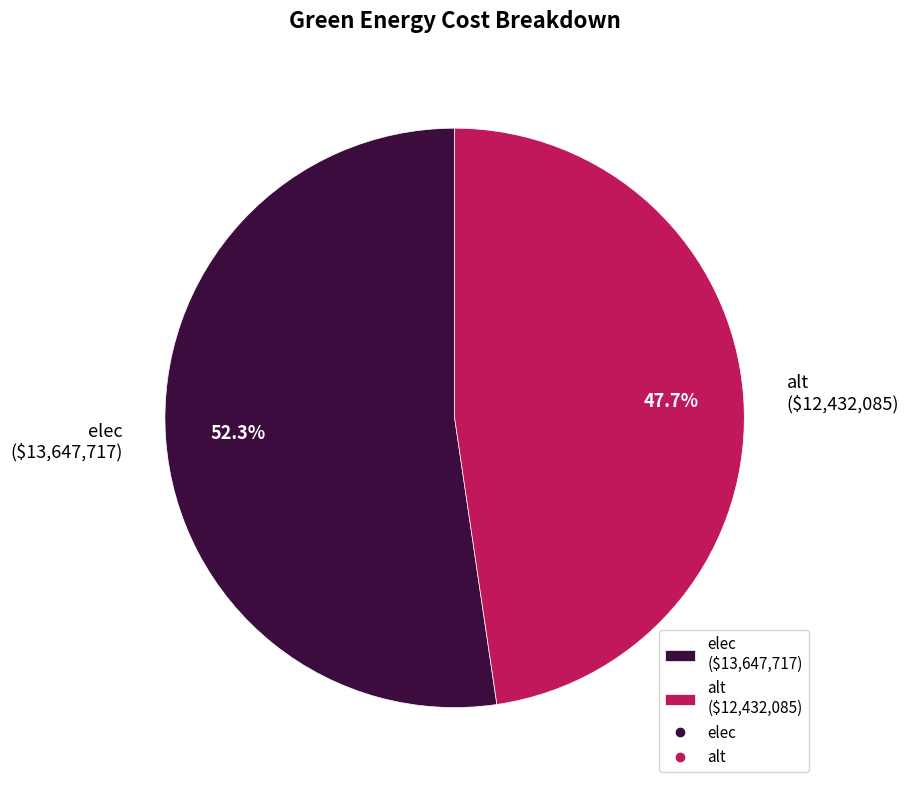

What percentage is NOT represented by elec?

47.7%